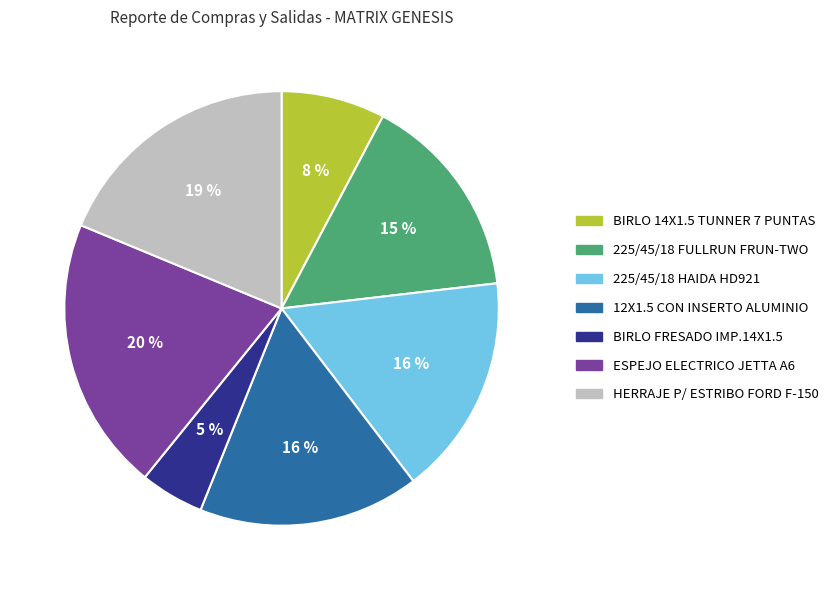

To the nearest percent, what is the average slice percentage?

14%